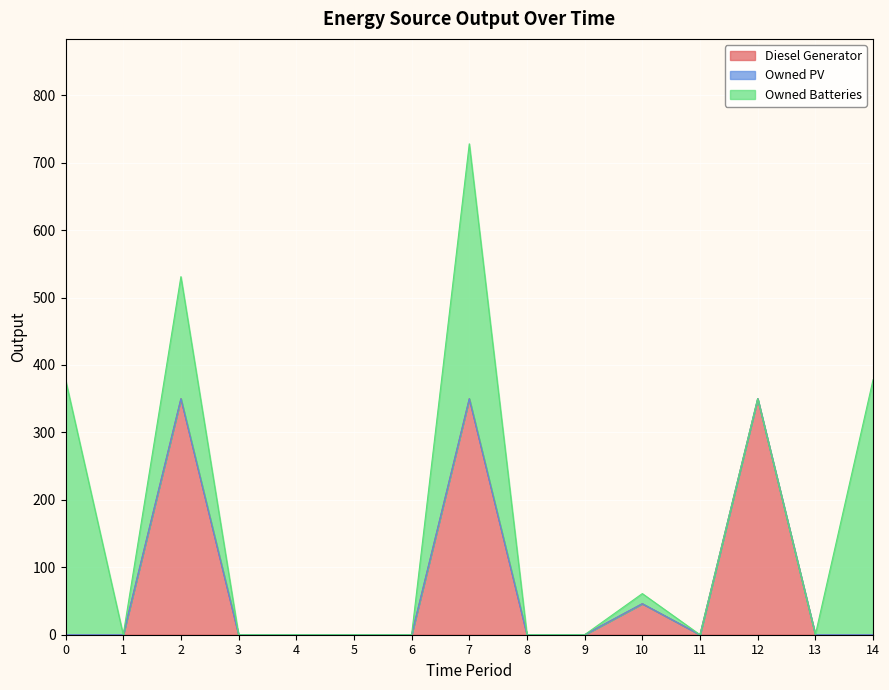

At which label is Owned Batteries closest to 189?

2